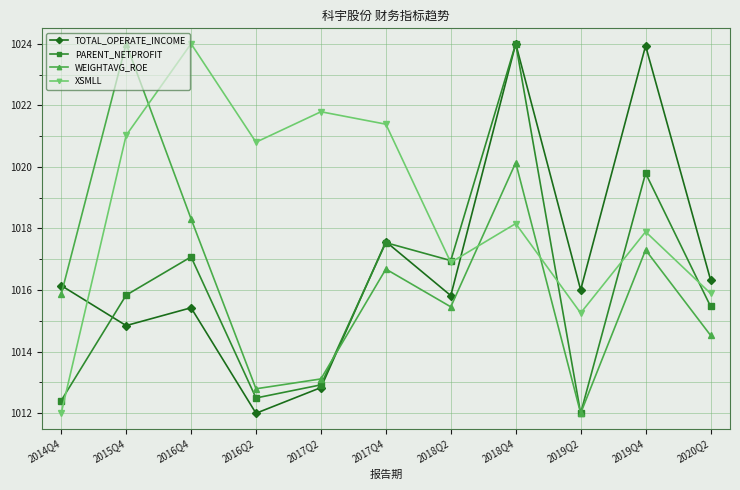

What is the total value across all series at 2017Q2?

4060.7